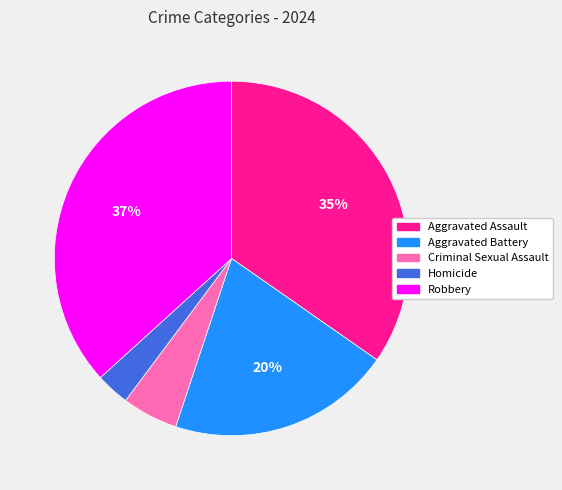

To the nearest percent, what is the combined percentage of Homicide and Aggravated Battery?

23%